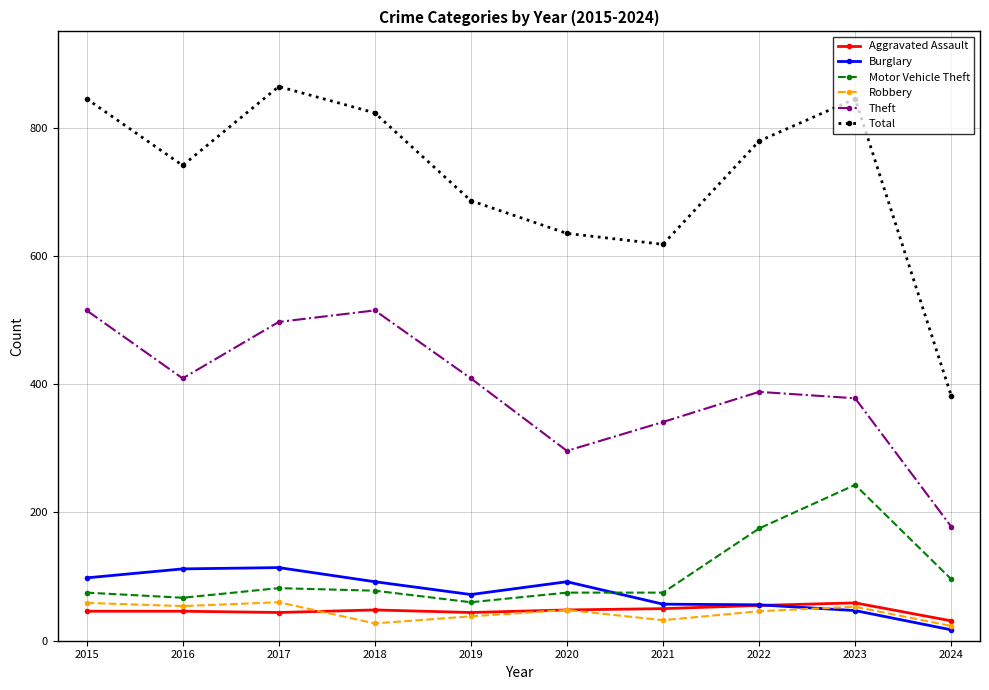

What is the value of the Aggravated Assault point at the 6th from the left?

48